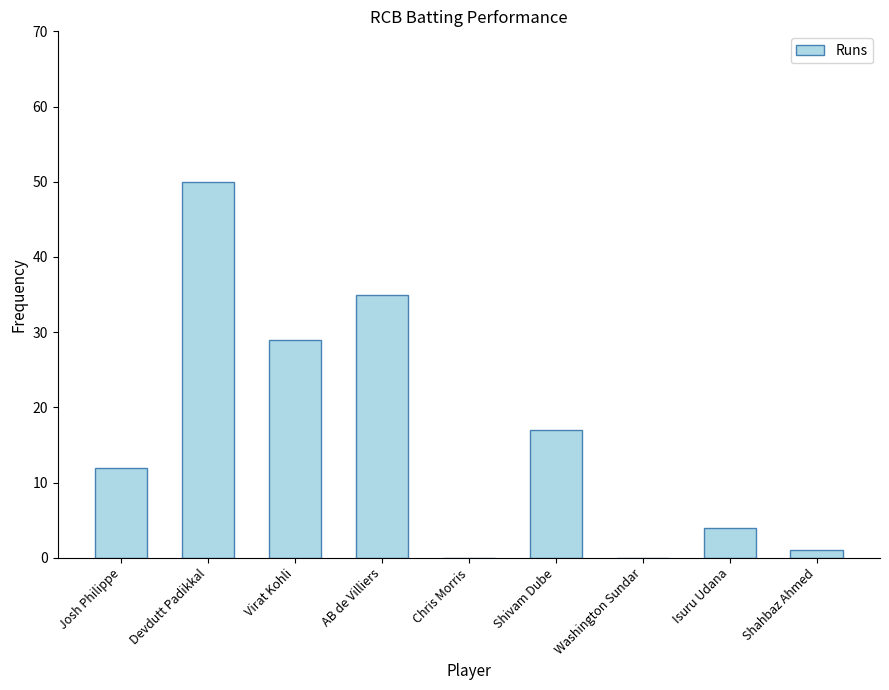

Reading left to right, extract all data points from this chart.

12	50	29	35	0	17	0	4	1